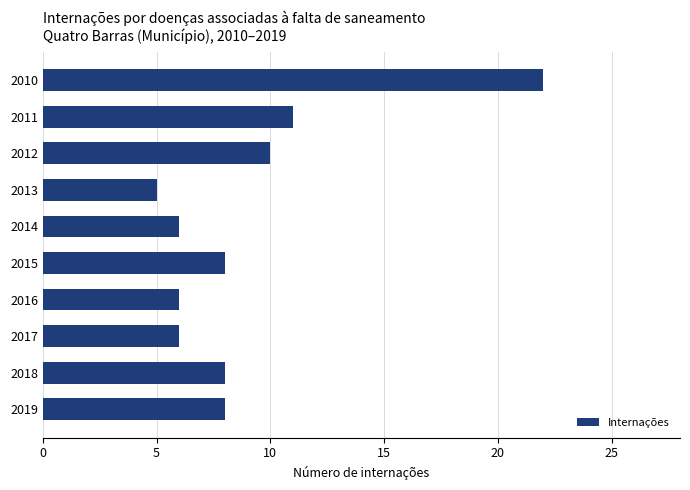

Reading bottom to top, extract all data points from this chart.

2019=8	2018=8	2017=6	2016=6	2015=8	2014=6	2013=5	2012=10	2011=11	2010=22